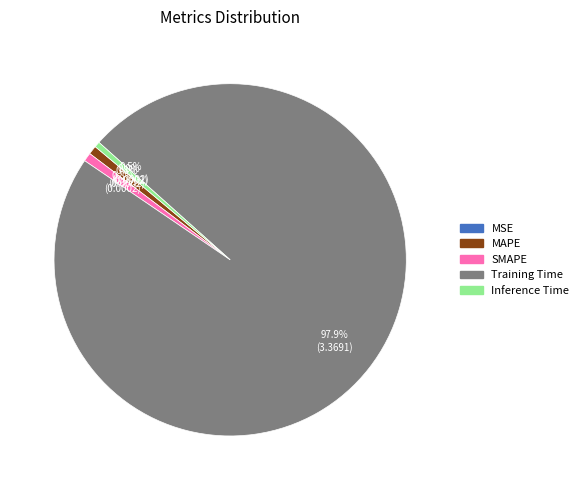

To the nearest percent, what is the difference between the largest and smallest slice percentages?

98%